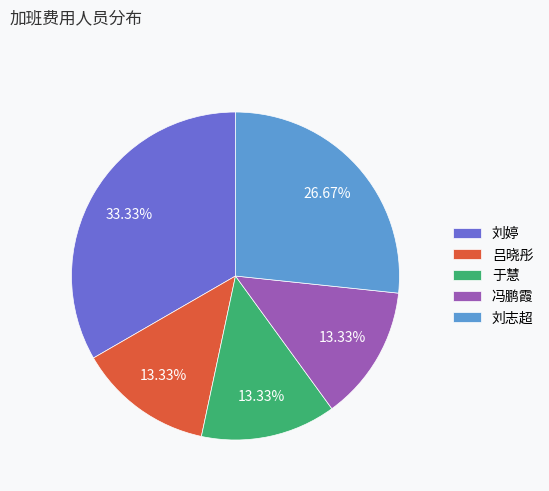

The 于慧 slice represents 1% of the pie. True or false?

False